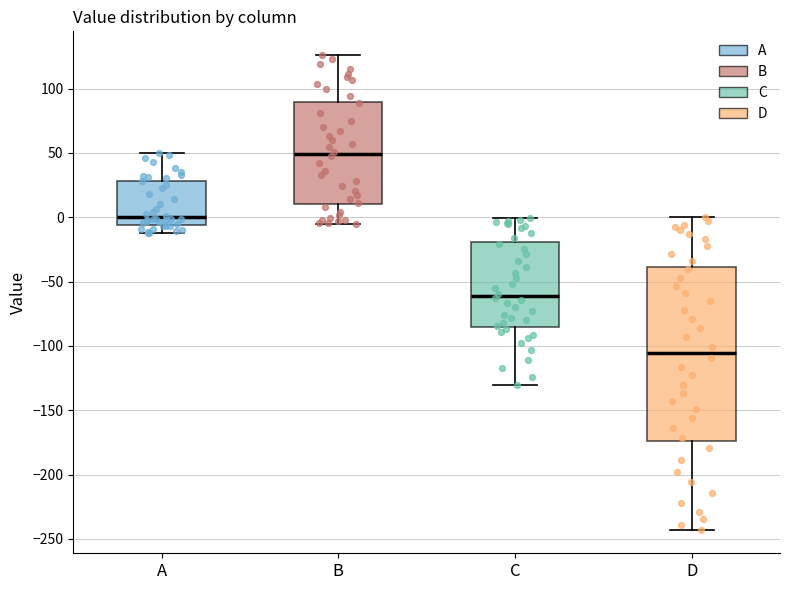

Where does the median line of the box for B sit on the y-axis? The values are not printed on the chart, so give them approximately, as read against the axis.

50